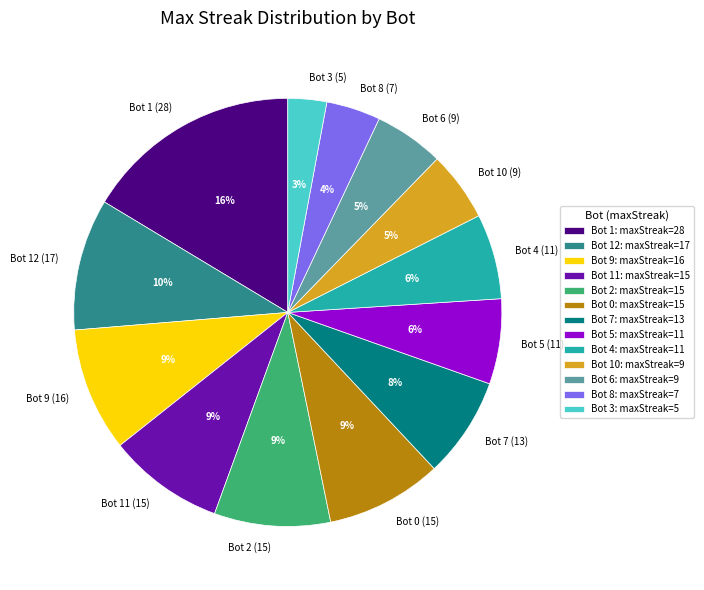

What is the ratio of the value at Bot 6 (9) to the value at Bot 10 (9)?

1.0